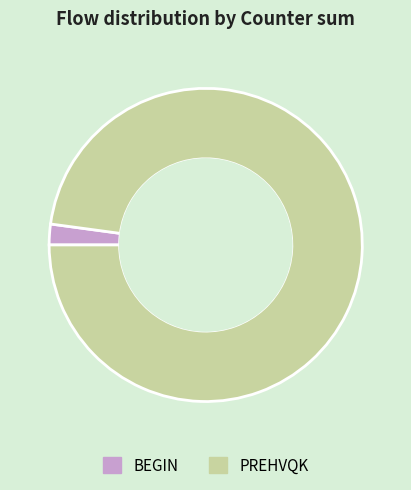

Between PREHVQK and BEGIN, which is larger?

PREHVQK